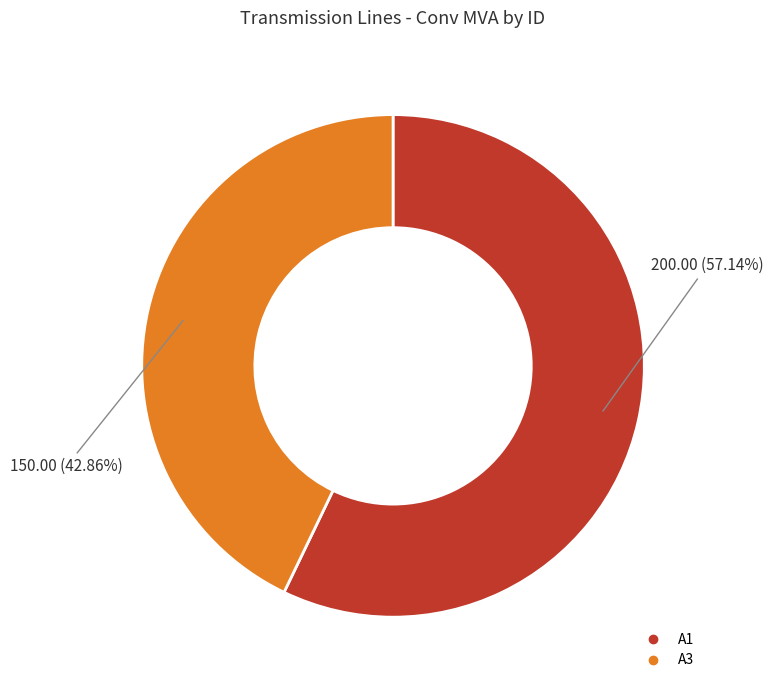

Does any single category account for the majority?

Yes